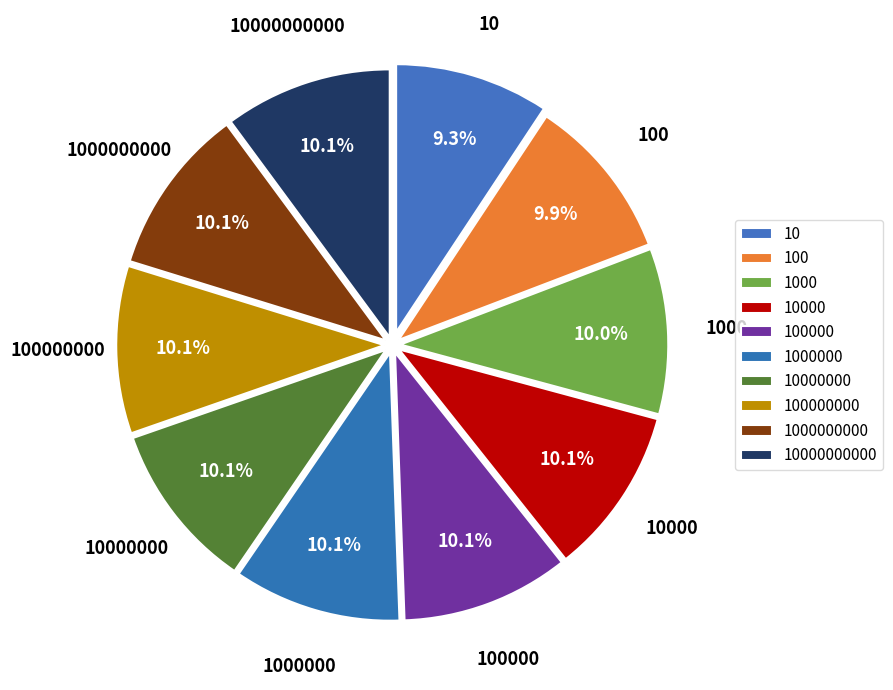

Is it true that 10 is 9% of the pie?

True